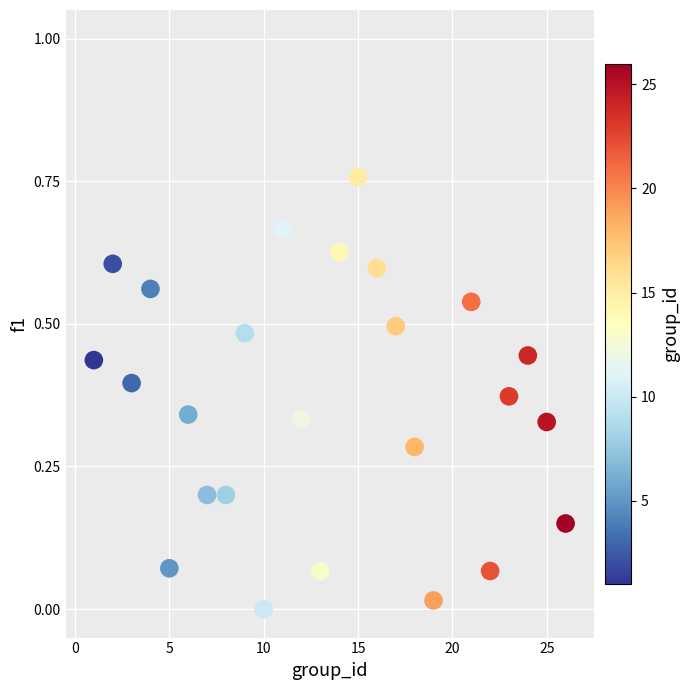

What is the range of X values (max minus min)?

25.0